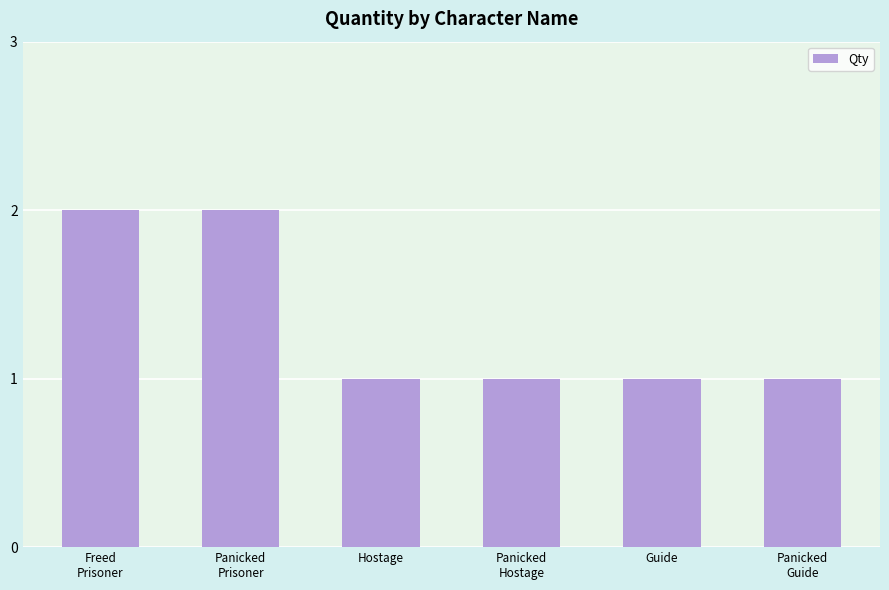

Approximately how many times larger is the value at Panicked
Hostage compared to Panicked
Guide?

1.0